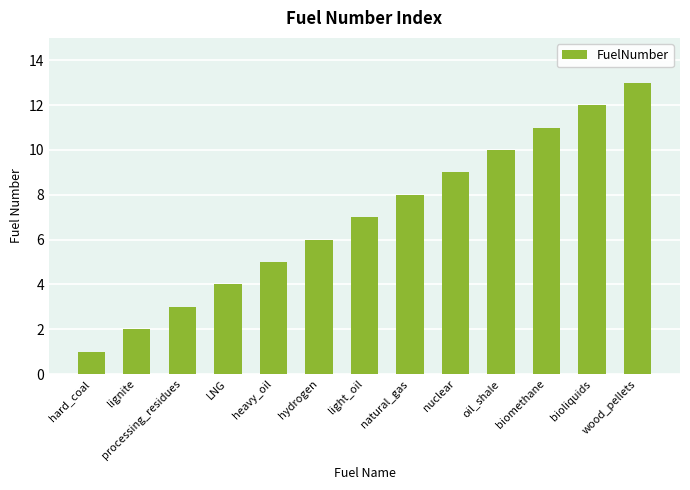

How many data points are less than 7?

6